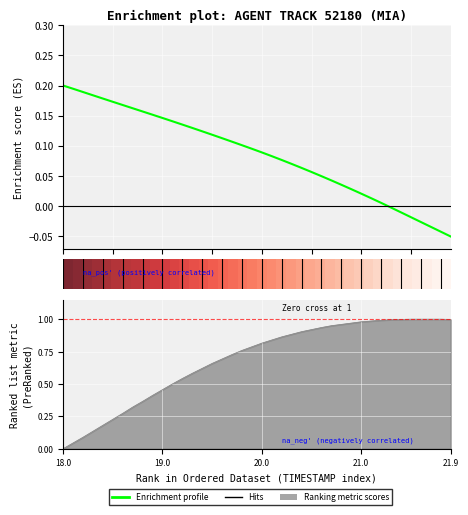

At how many categories does at least one series exceed 0?

39